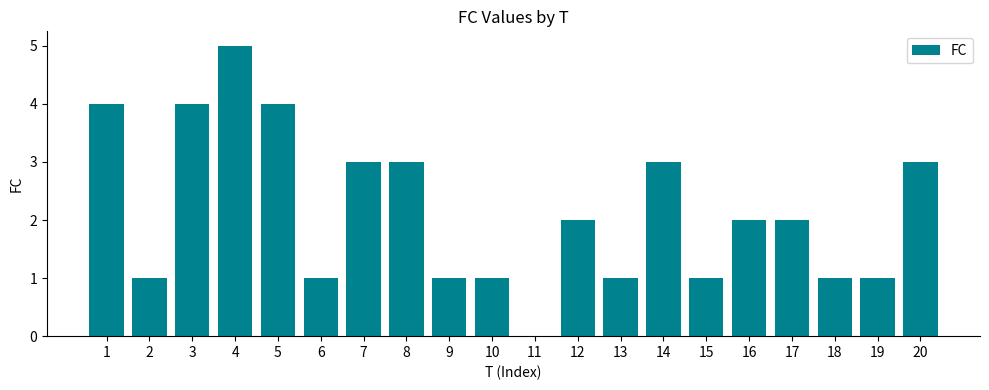

Which category has the highest value across all series?

4